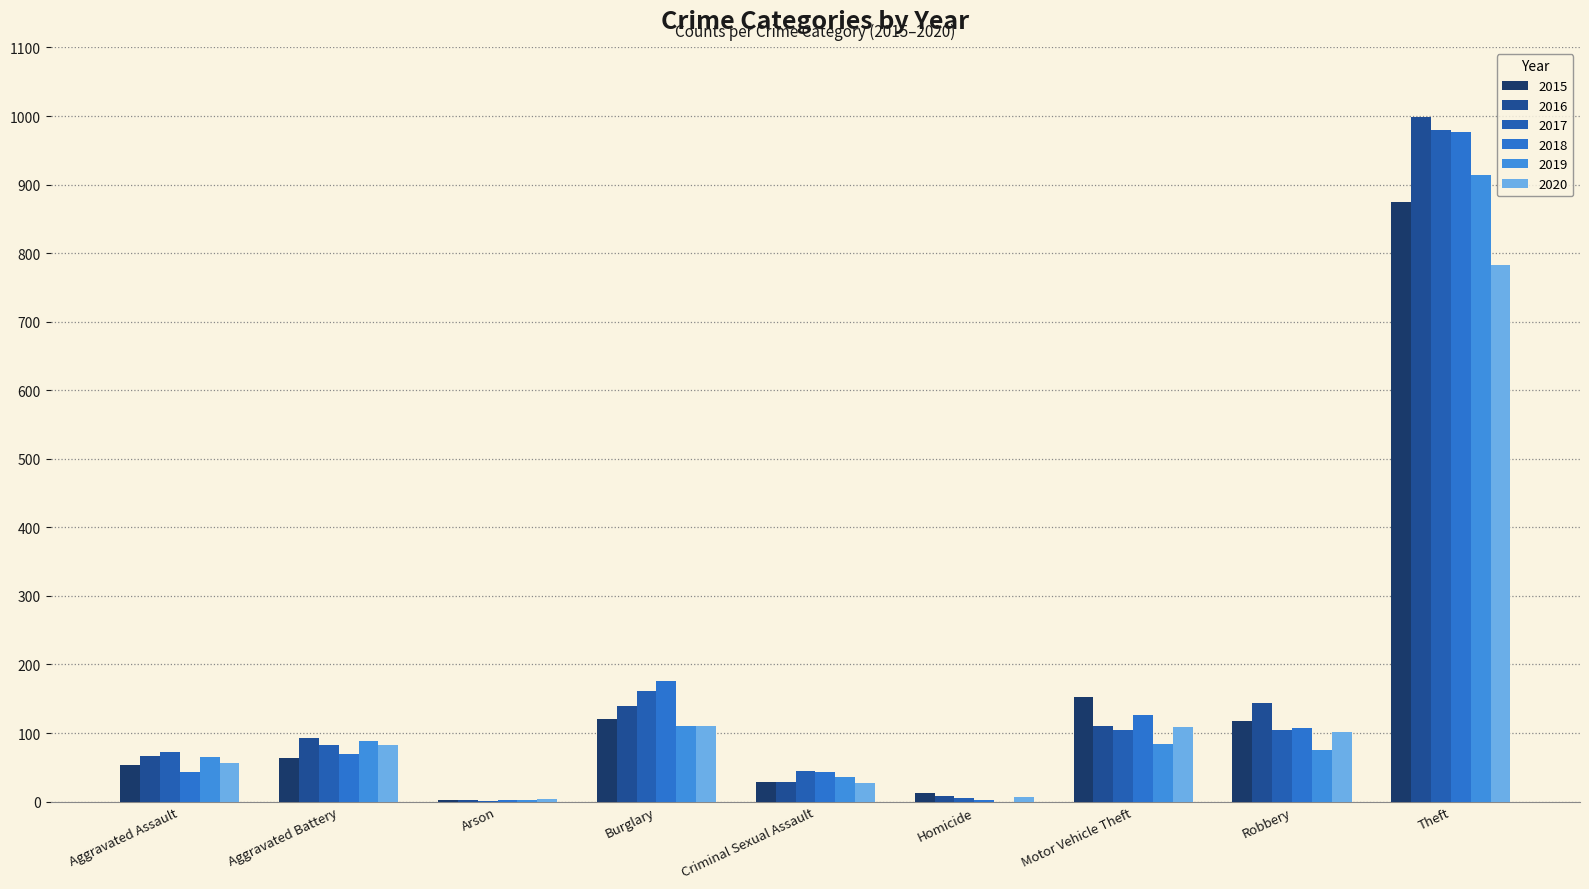

What is the total value across all series at Aggravated Assault?

356